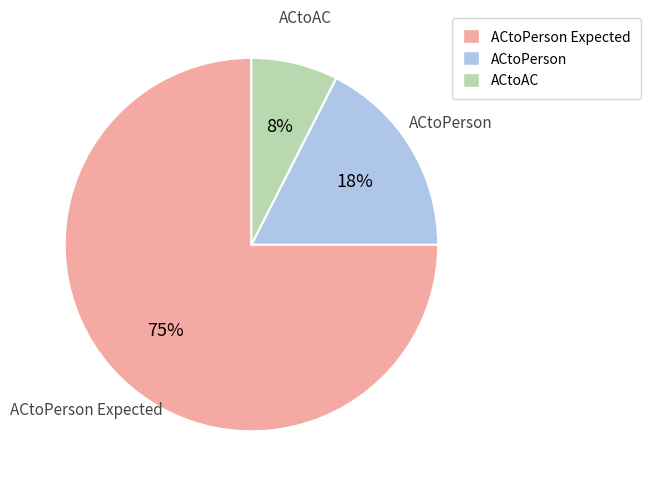

To the nearest percent, what is the difference between the largest and smallest slice percentages?

67%